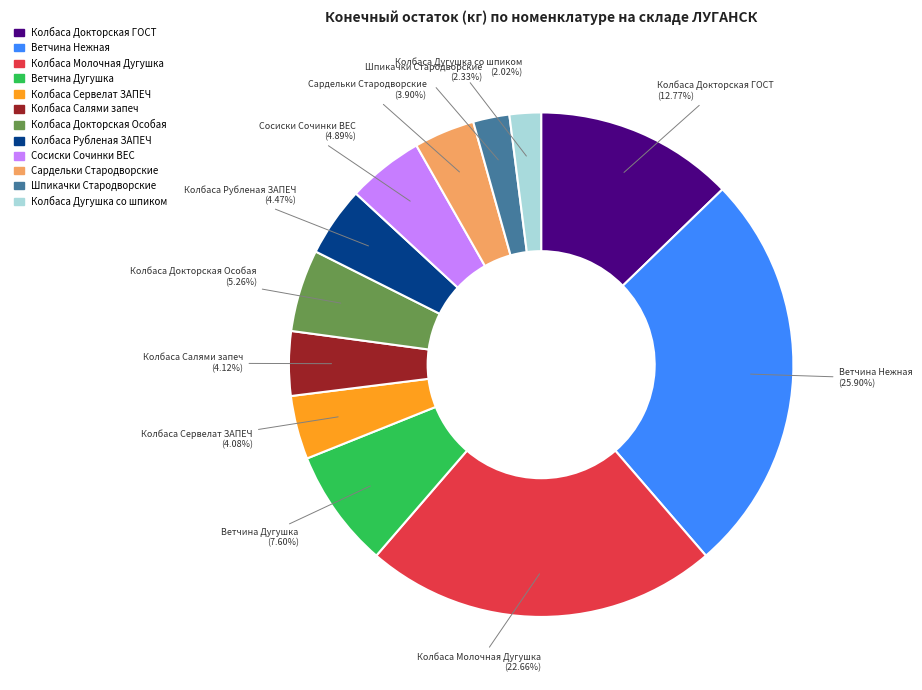

To the nearest percent, what portion does Колбаса Дугушка со шпиком represent?

2%